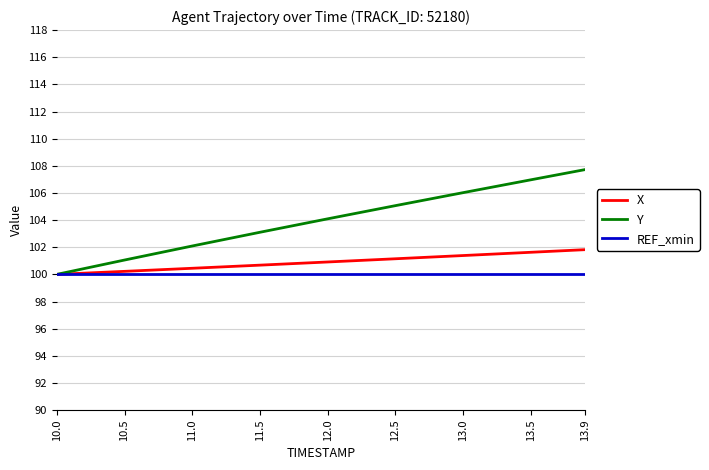

What is the sum of all X values?

908.3